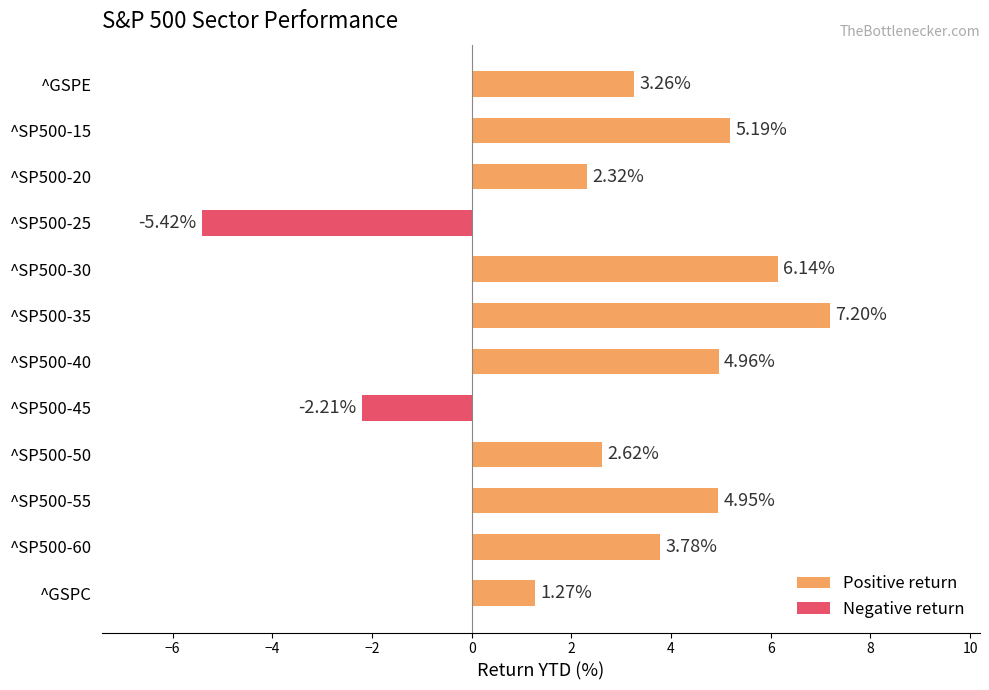

At which label is the value closest to 0?

^GSPC